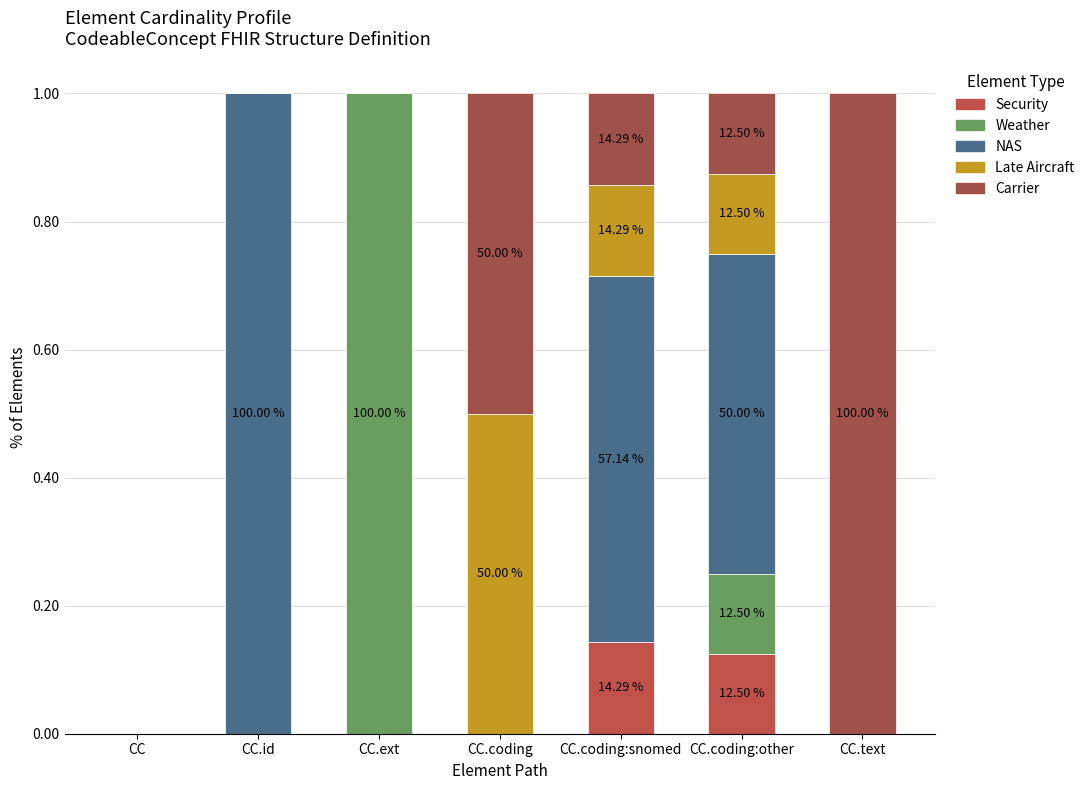

Count the number of categories in the chart.

7